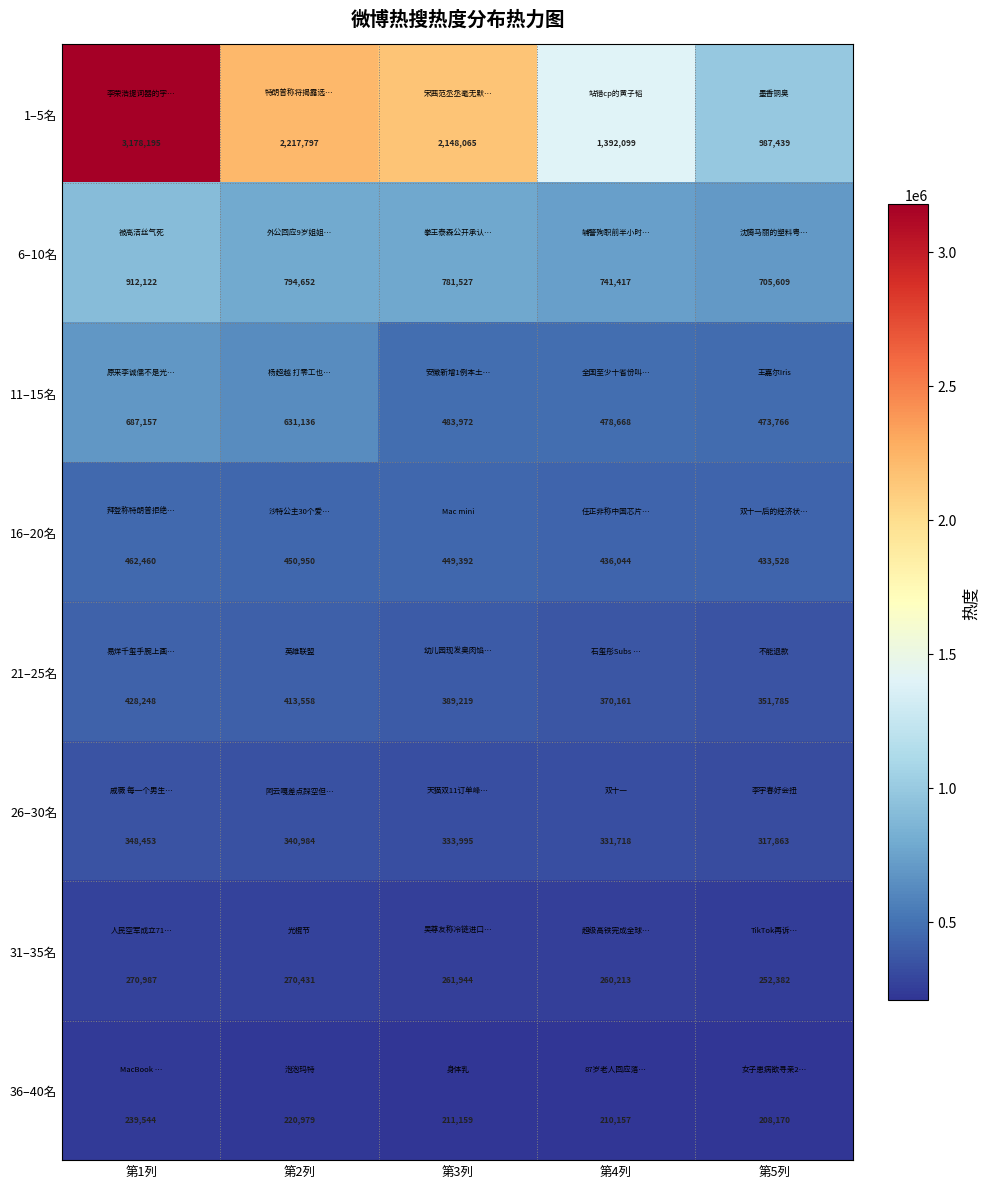

At which category does the chart reach its peak across all series?

第1列